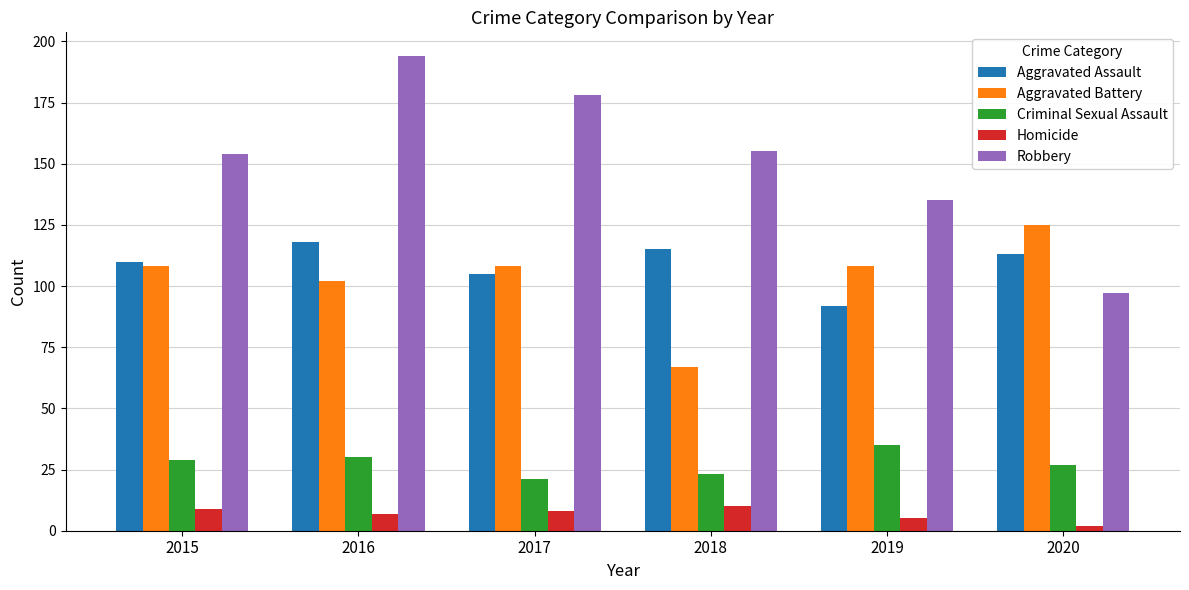

Count the number of data series in this chart.

5